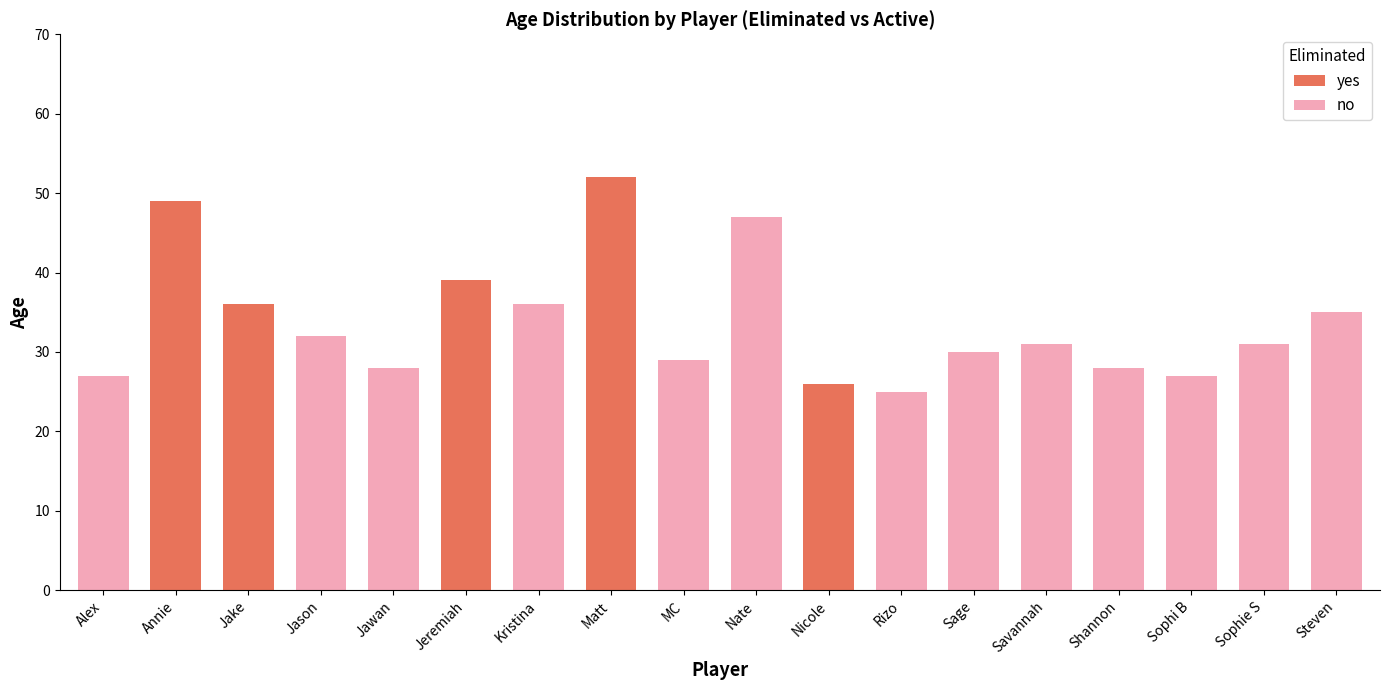

Reading right to left, list all the values displayed in this chart.

yes: 0	0	0	0	0	0	0	26	0	0	52	0	39	0	0	36	49	0
no: 35	31	27	28	31	30	25	0	47	29	0	36	0	28	32	0	0	27